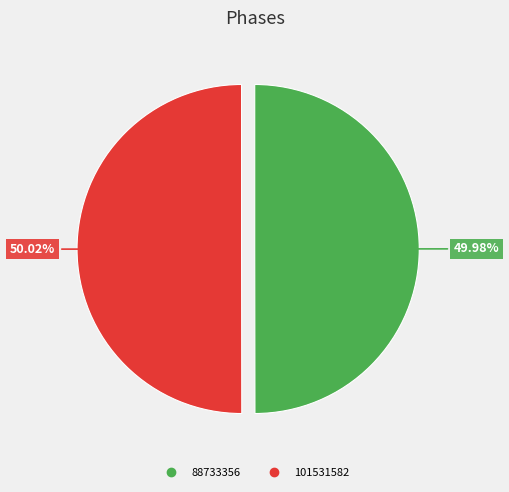

Approximately how many times larger is the value at 101531582 compared to 88733356?

1.0